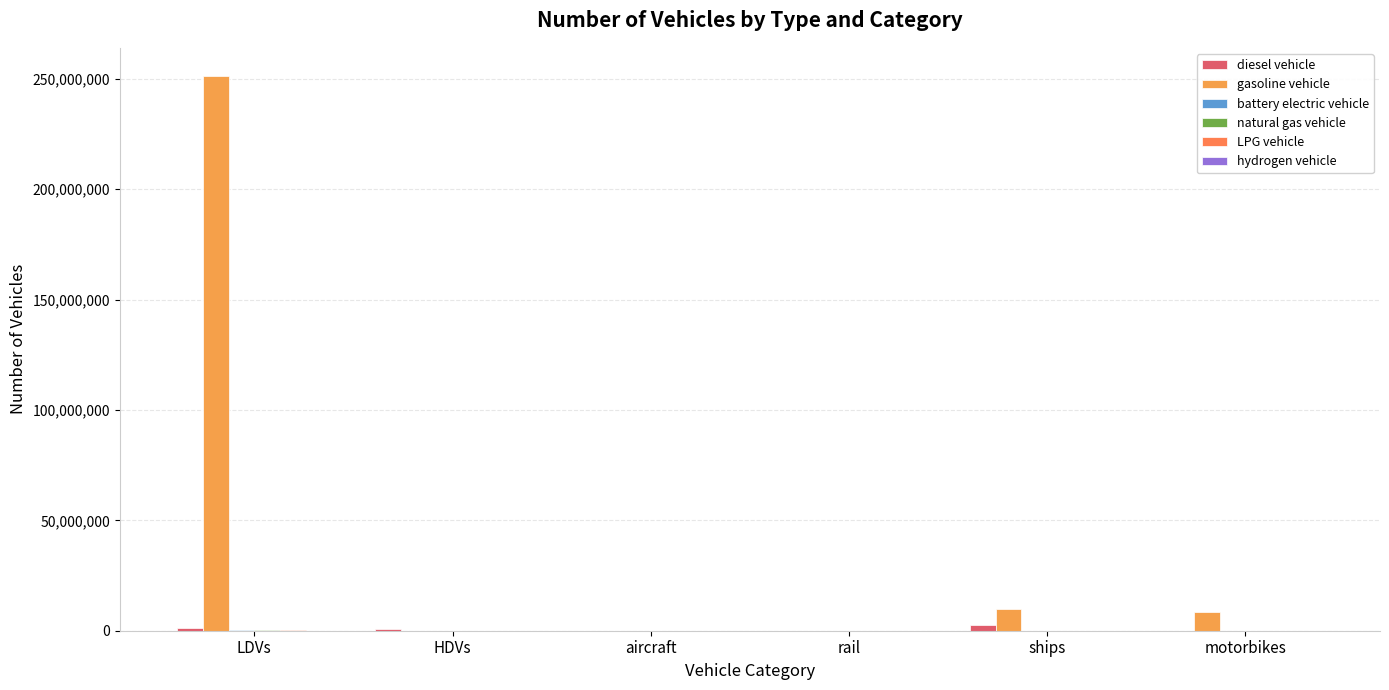

What position from the right is ships?

2